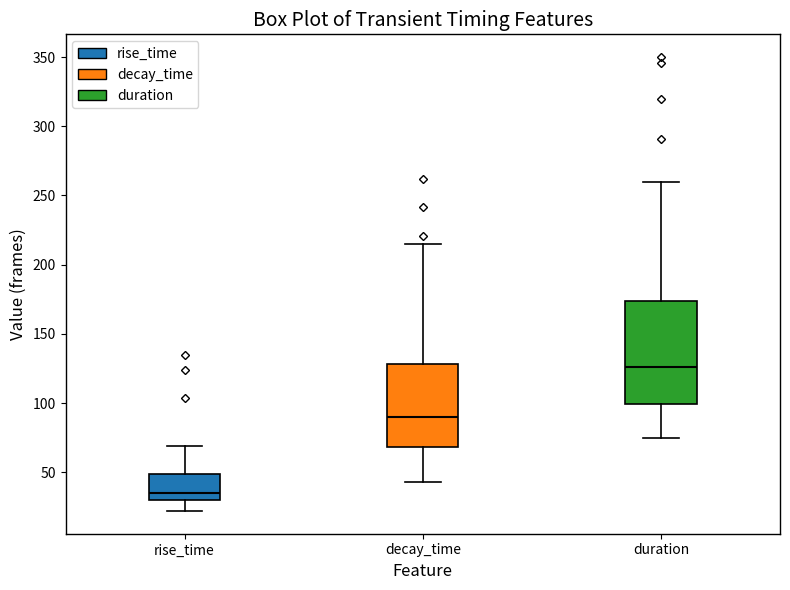

Reading left to right, read every box against the y-axis: the position of its median line, the range the box covers, and the ends of its whiskers. The values are not printed on the chart, so give them approximately, as read against the axis.

rise_time: median 35, box 30 to 50, whiskers 20 to 70
decay_time: median 90, box 70 to 130, whiskers 45 to 215
duration: median 125, box 100 to 175, whiskers 75 to 260